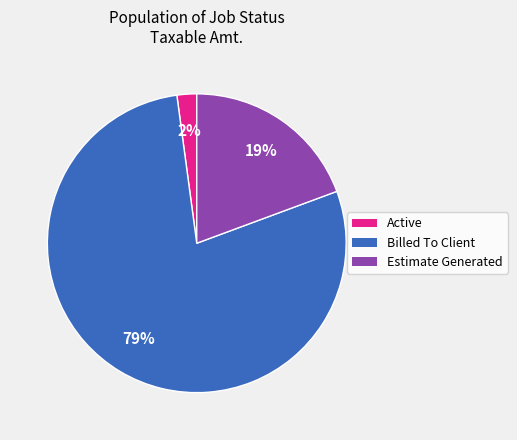

The Estimate Generated slice represents 19% of the pie. True or false?

True